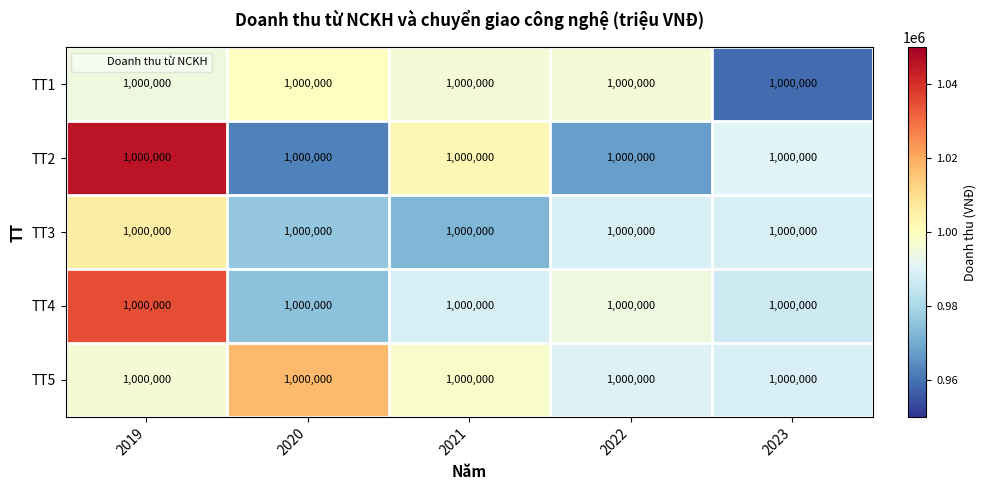

What is the smallest value displayed?

958961.2